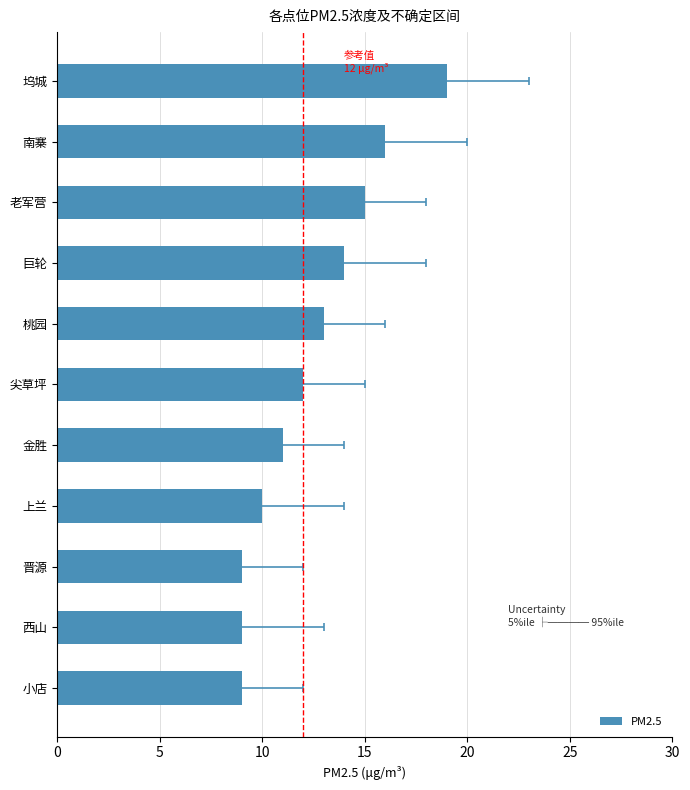

What is the greatest value displayed?

19